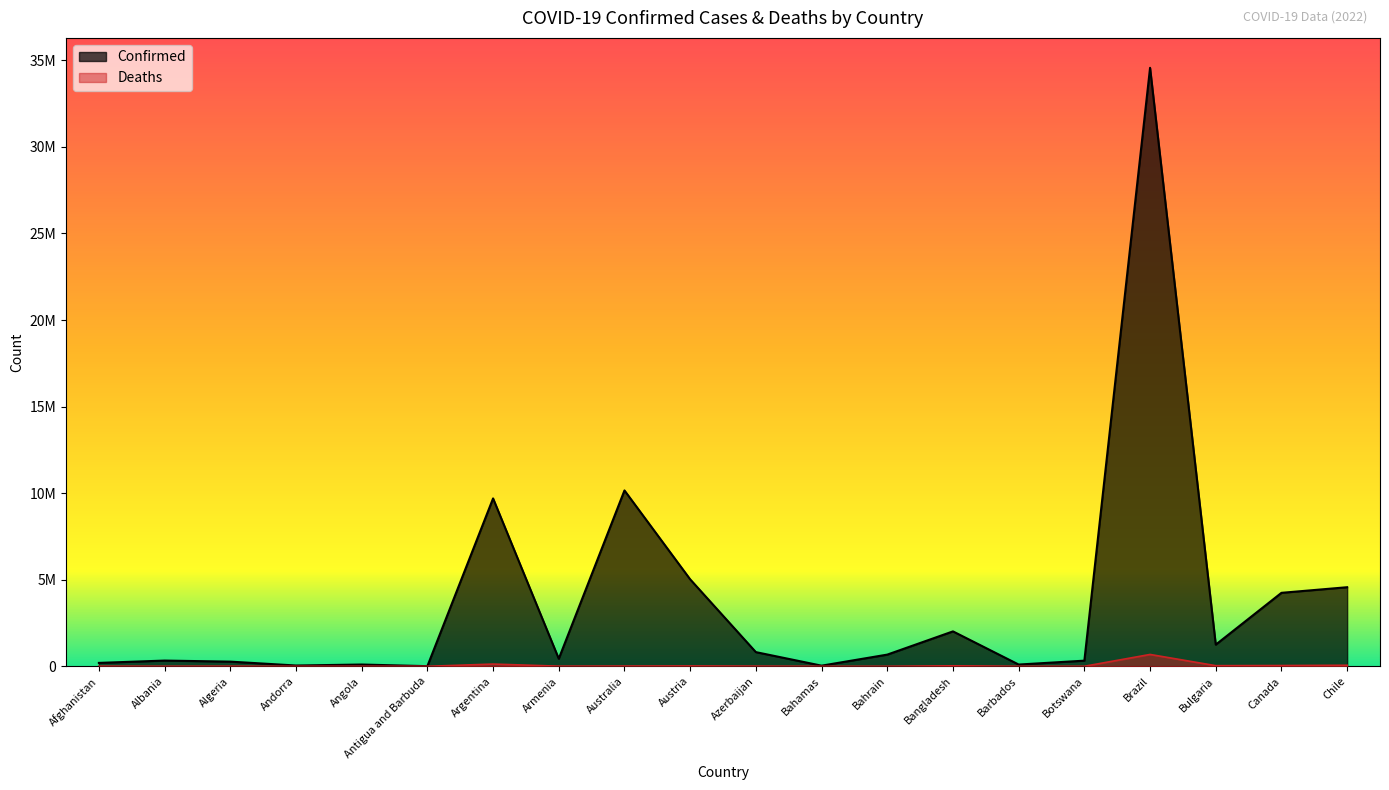

What is the label of the 4th point from the left?

Andorra